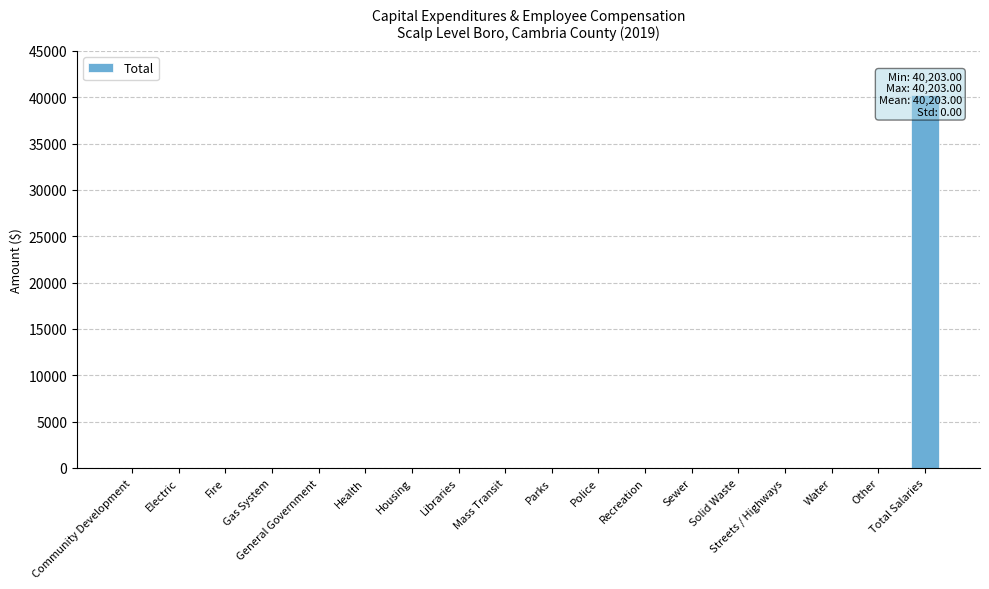

The value at General Government is 0. True or false?

True